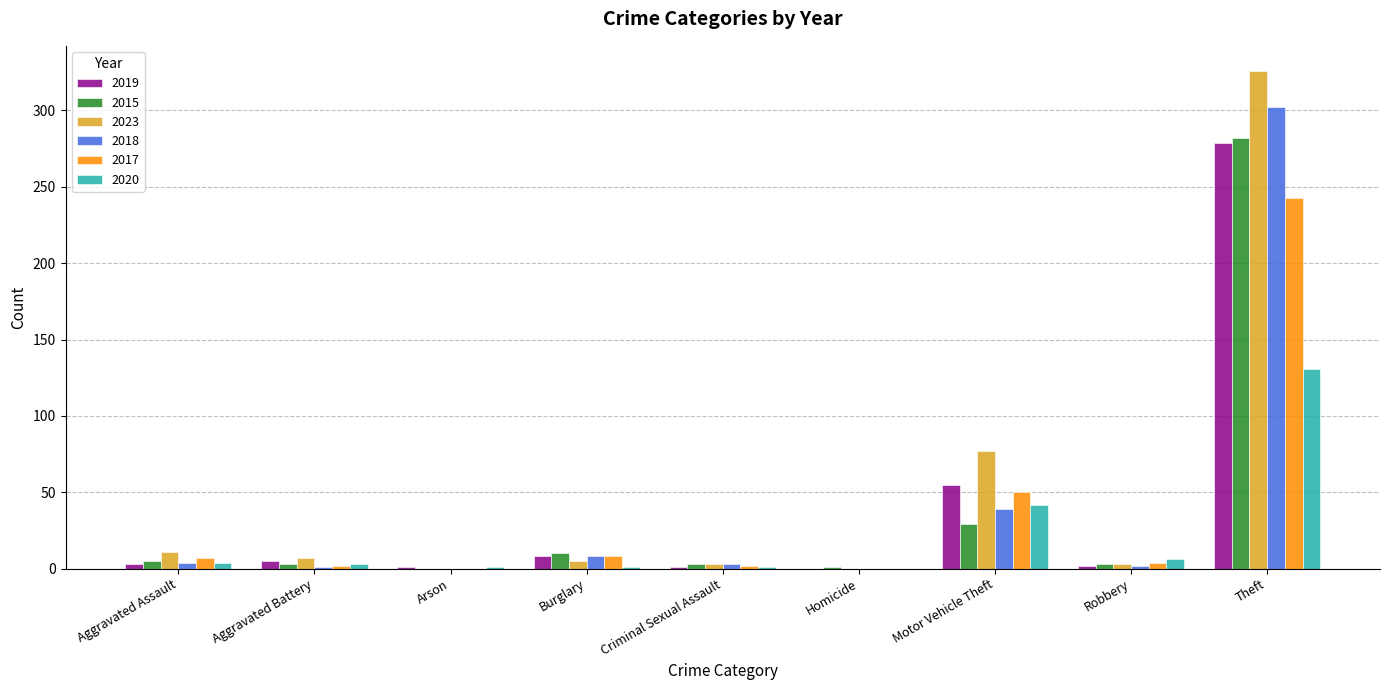

At which label is 2019 closest to 139?

Motor Vehicle Theft